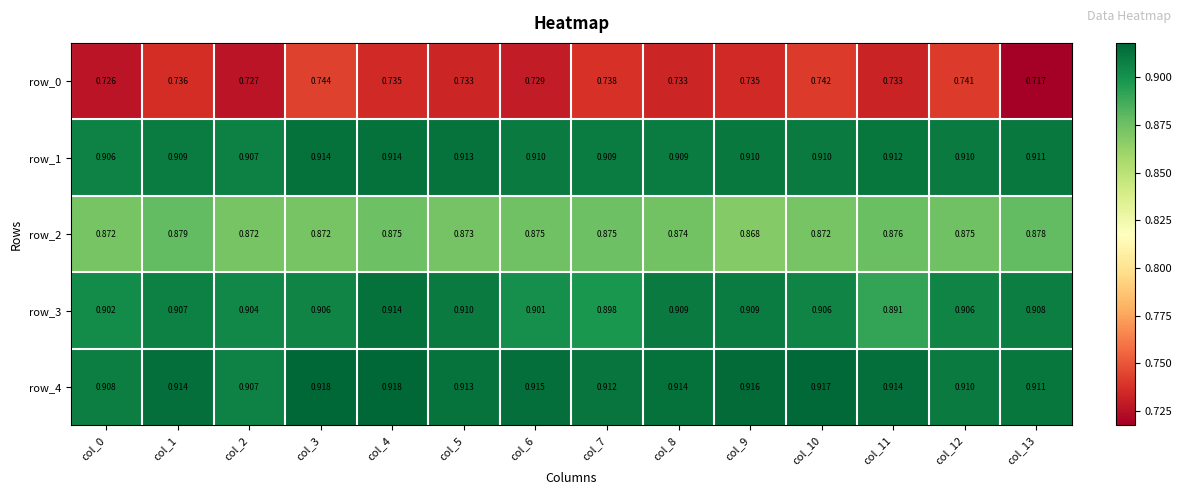

Reading right to left, transcribe all the data shown in this chart.

row_0: 0.7	0.7	0.7	0.7	0.7	0.7	0.7	0.7	0.7	0.7	0.7	0.7	0.7	0.7
row_1: 0.9	0.9	0.9	0.9	0.9	0.9	0.9	0.9	0.9	0.9	0.9	0.9	0.9	0.9
row_2: 0.9	0.9	0.9	0.9	0.9	0.9	0.9	0.9	0.9	0.9	0.9	0.9	0.9	0.9
row_3: 0.9	0.9	0.9	0.9	0.9	0.9	0.9	0.9	0.9	0.9	0.9	0.9	0.9	0.9
row_4: 0.9	0.9	0.9	0.9	0.9	0.9	0.9	0.9	0.9	0.9	0.9	0.9	0.9	0.9